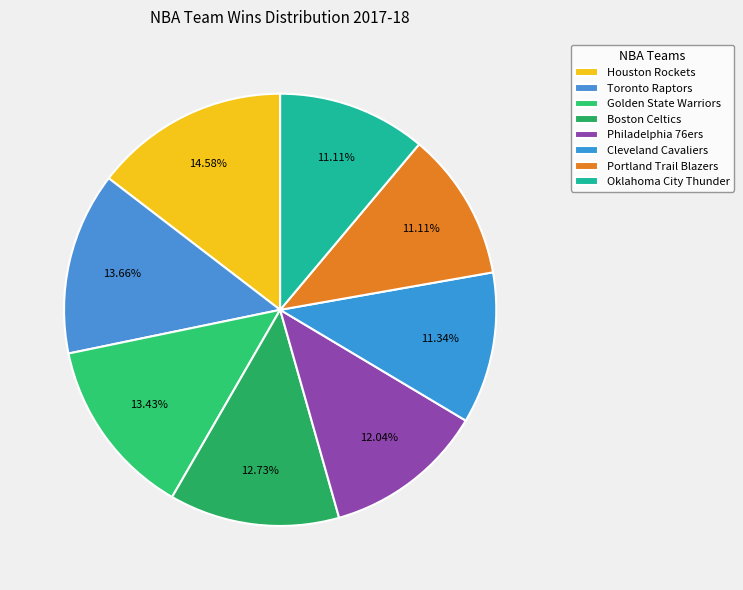

Is it true that Philadelphia 76ers is 1% of the pie?

False